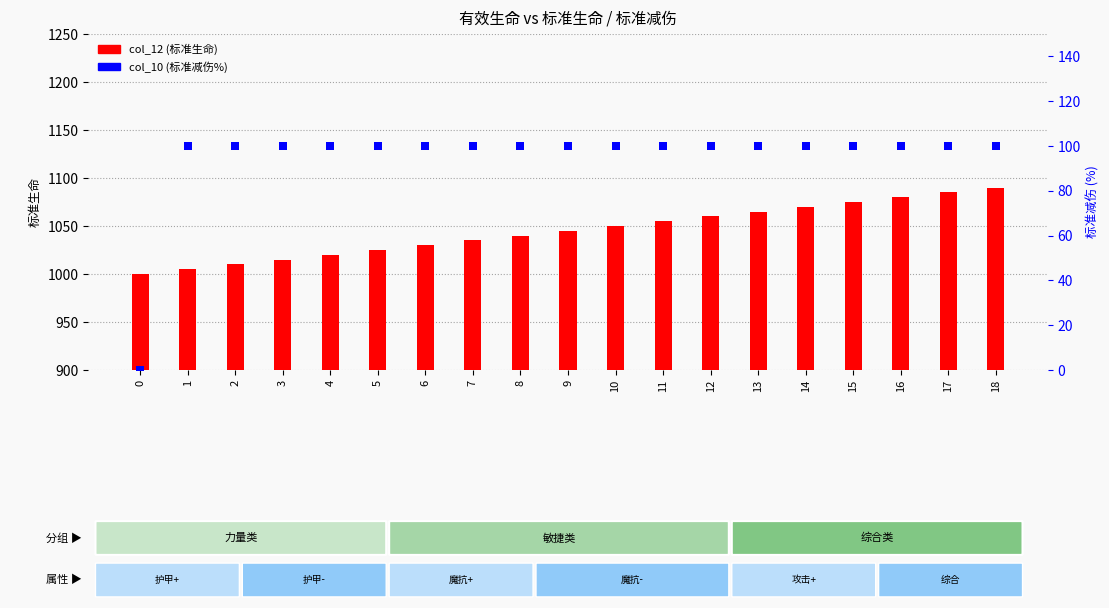

What is the total value across all series at 16?

1180